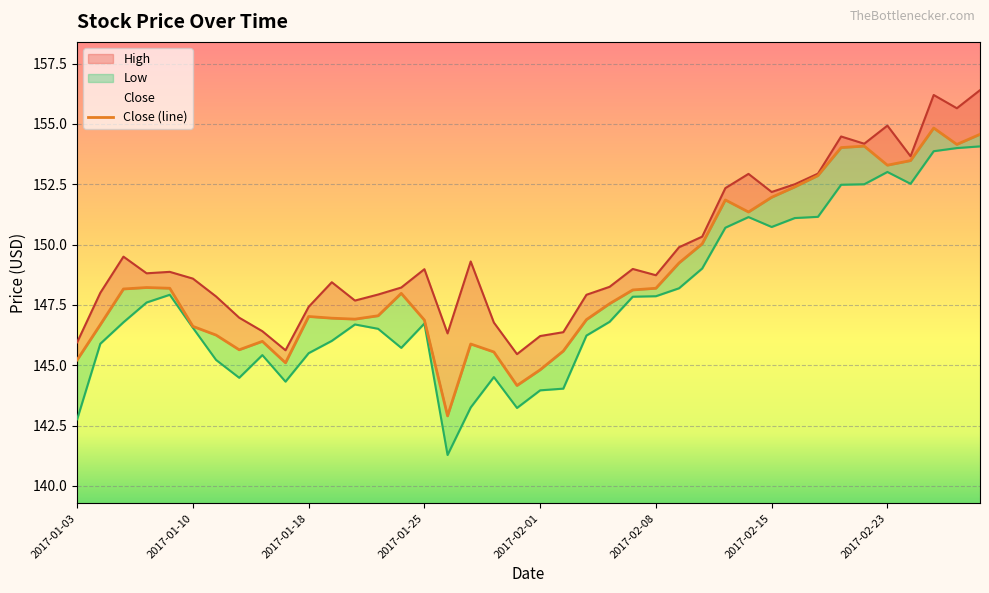

At which category does Low reach its first local peak?

2017-01-09